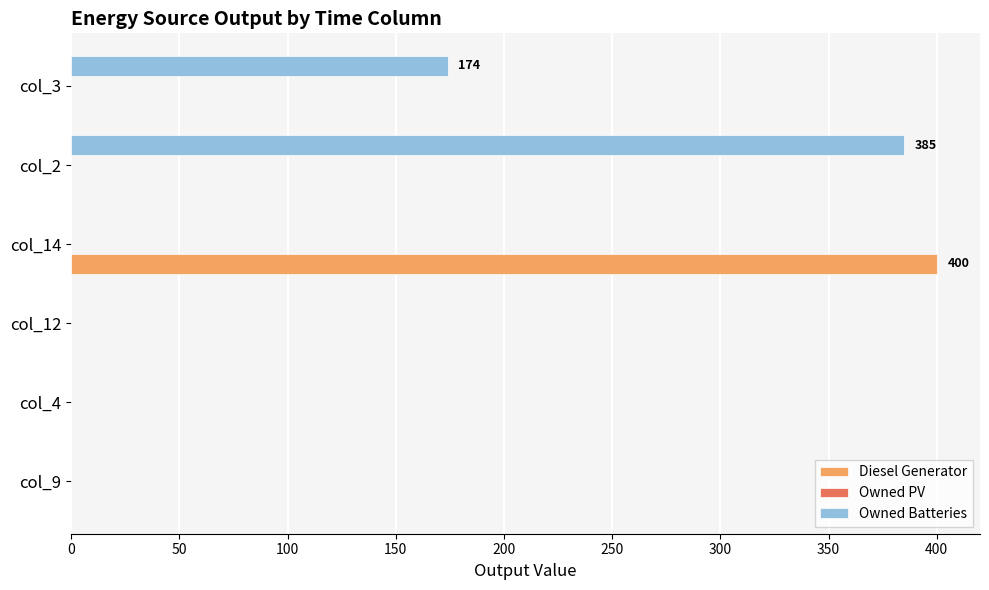

How many series are shown in this chart?

2